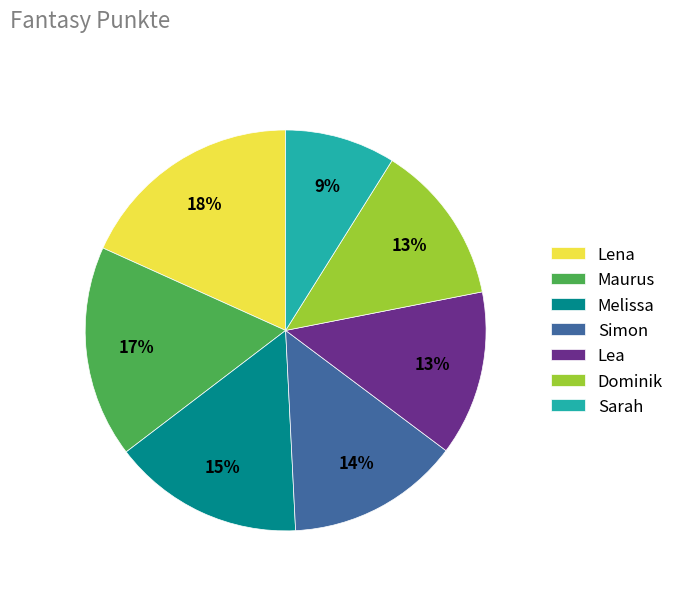

Count the number of slices in the pie.

7